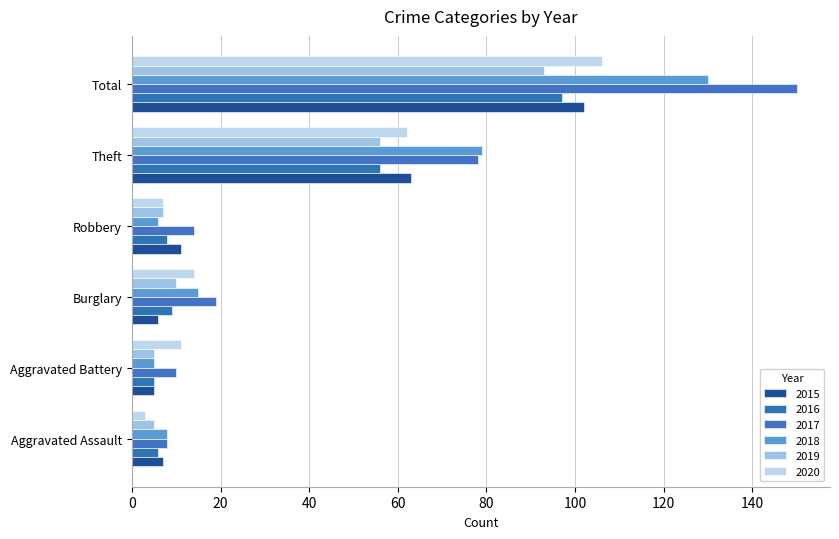

Reading left to right, list all the values displayed in this chart.

2015: Aggravated Assault=7	Aggravated Battery=5	Burglary=6	Robbery=11	Theft=63	Total=102
2016: Aggravated Assault=6	Aggravated Battery=5	Burglary=9	Robbery=8	Theft=56	Total=97
2017: Aggravated Assault=8	Aggravated Battery=10	Burglary=19	Robbery=14	Theft=78	Total=150
2018: Aggravated Assault=8	Aggravated Battery=5	Burglary=15	Robbery=6	Theft=79	Total=130
2019: Aggravated Assault=5	Aggravated Battery=5	Burglary=10	Robbery=7	Theft=56	Total=93
2020: Aggravated Assault=3	Aggravated Battery=11	Burglary=14	Robbery=7	Theft=62	Total=106